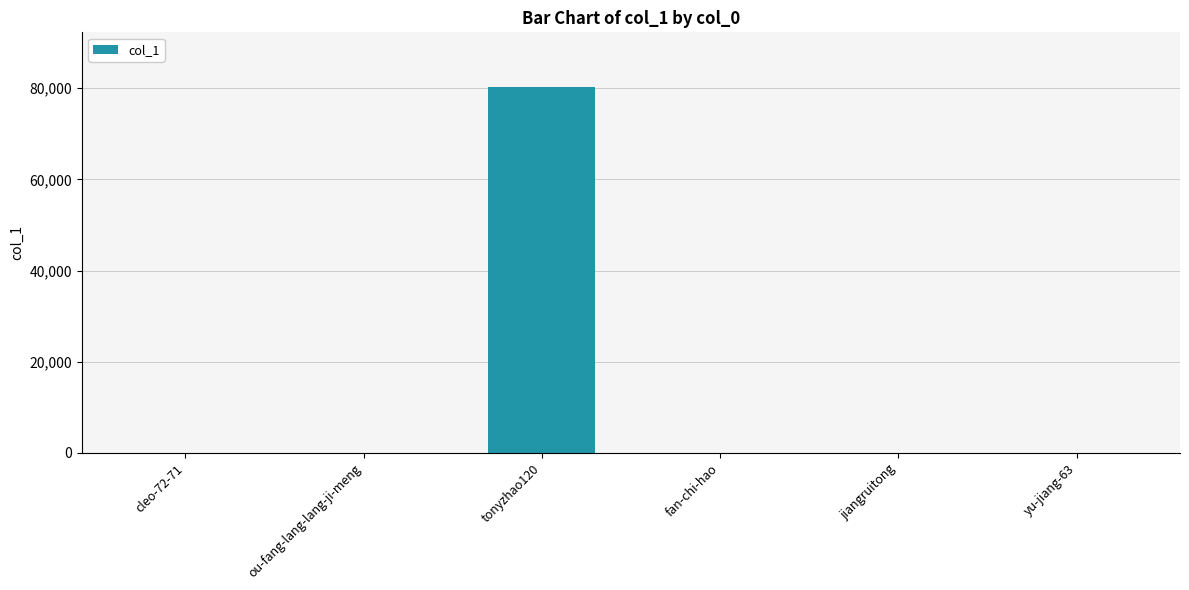

The value at jiangruitong is 0. True or false?

True